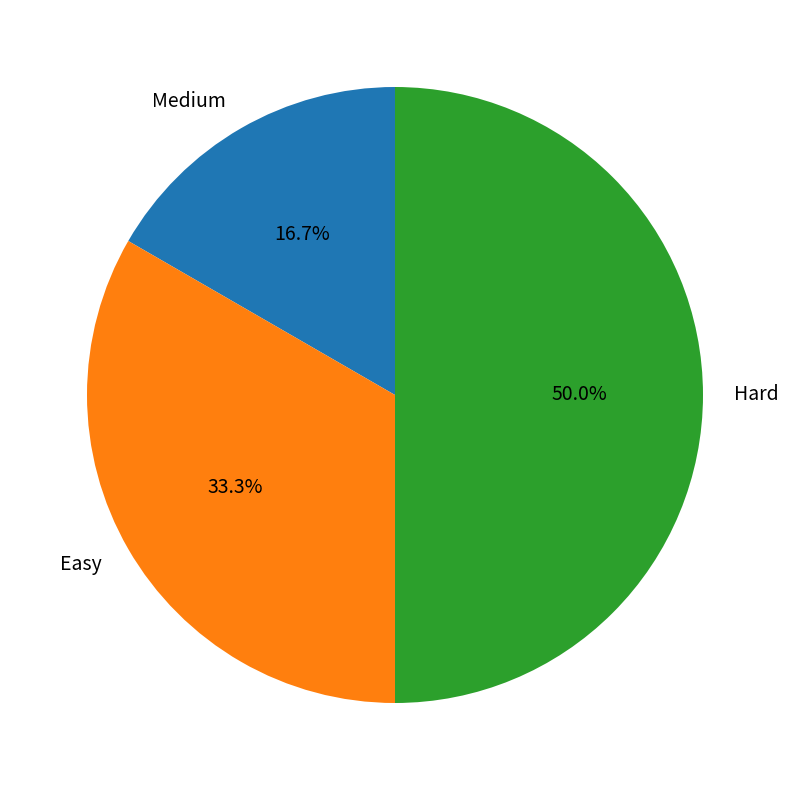

Is Medium the majority of the pie?

No